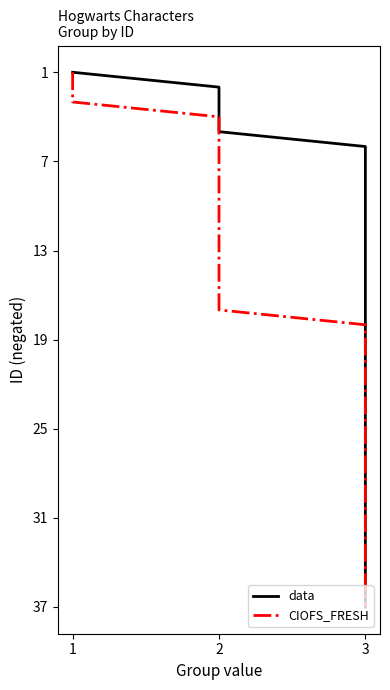

At which category is the sum across all series the highest?

1